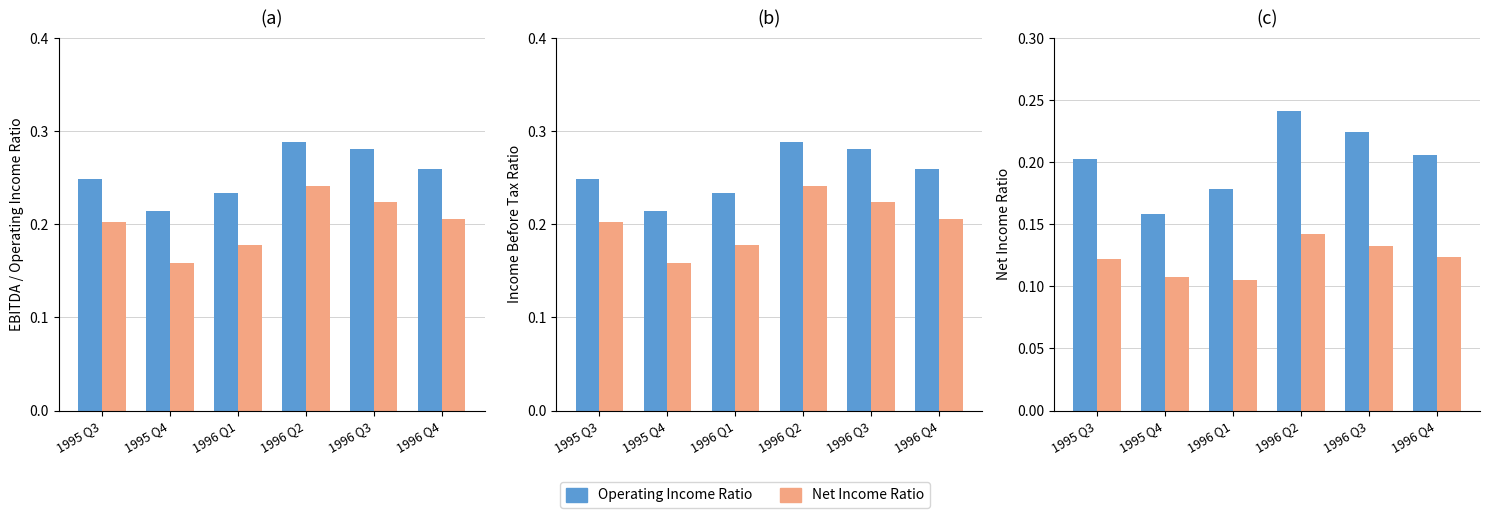

What is the value of the Net Income Ratio bar at the 4th from the left?

0.1